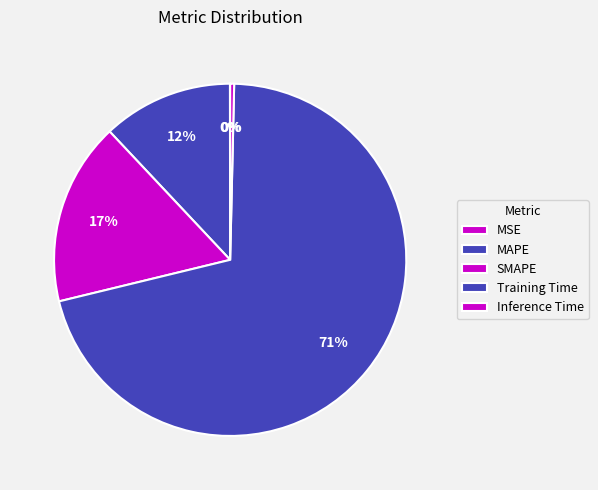

Combined, what portion of the pie is SMAPE and MAPE?

28.8%